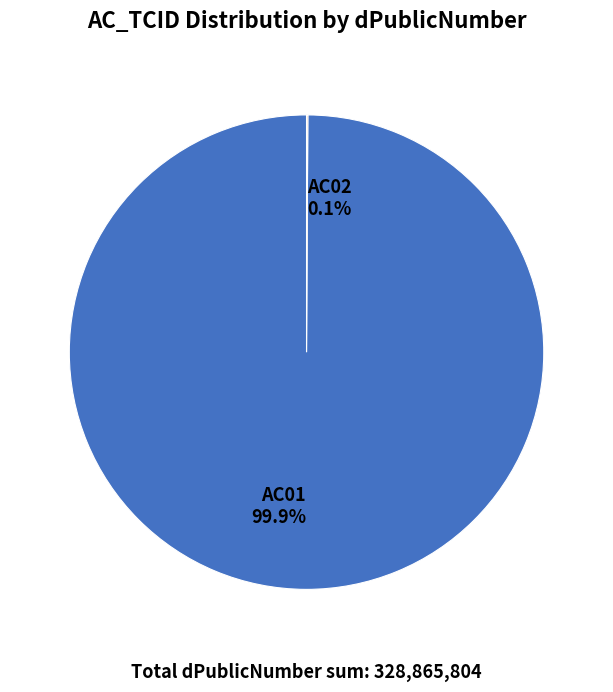

What is the majority slice?

AC01